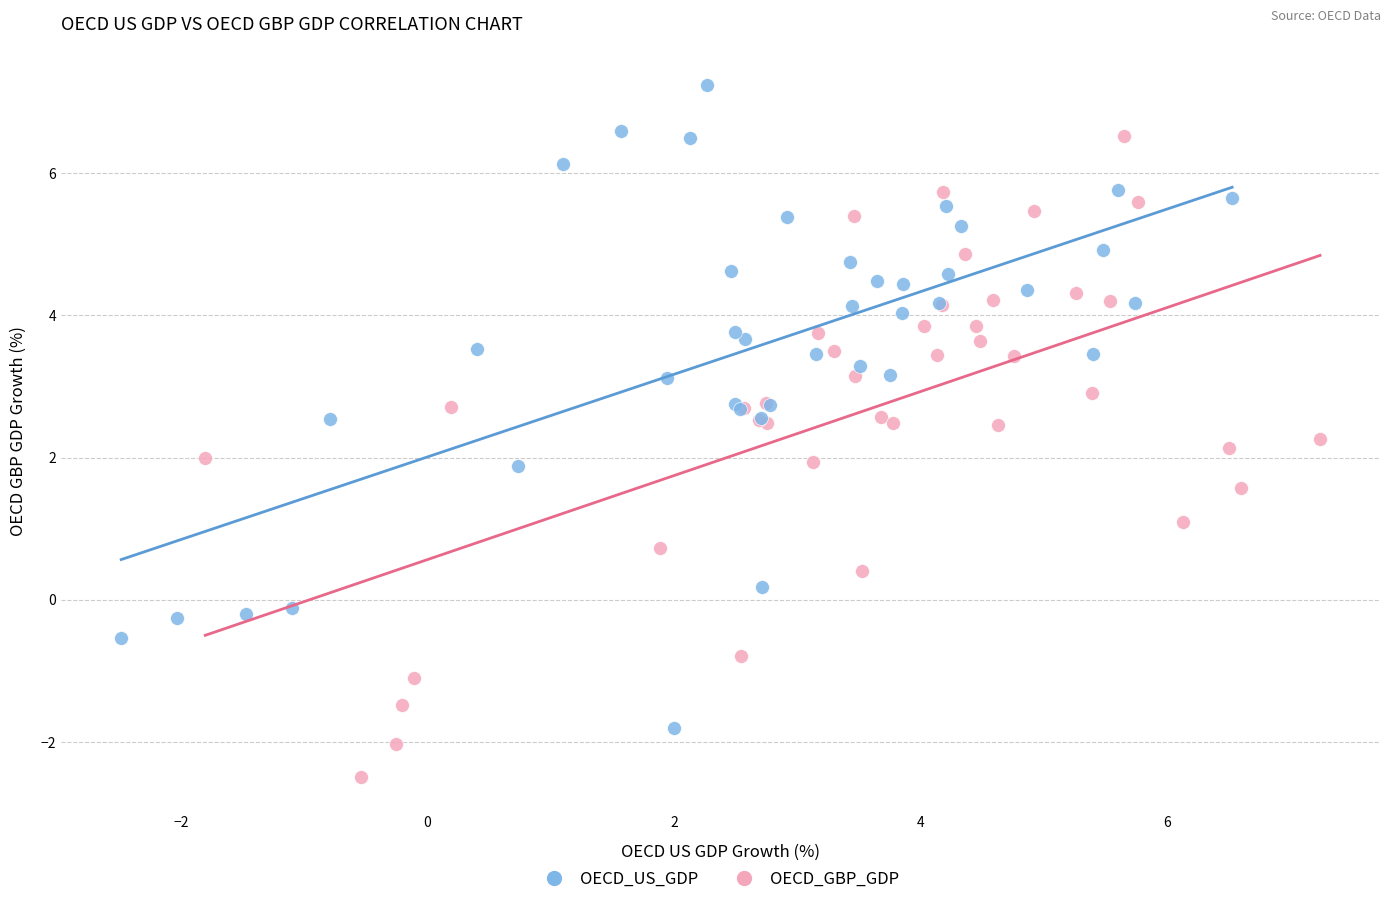

Which series contains the lowest Y value?

OECD_GBP_GDP